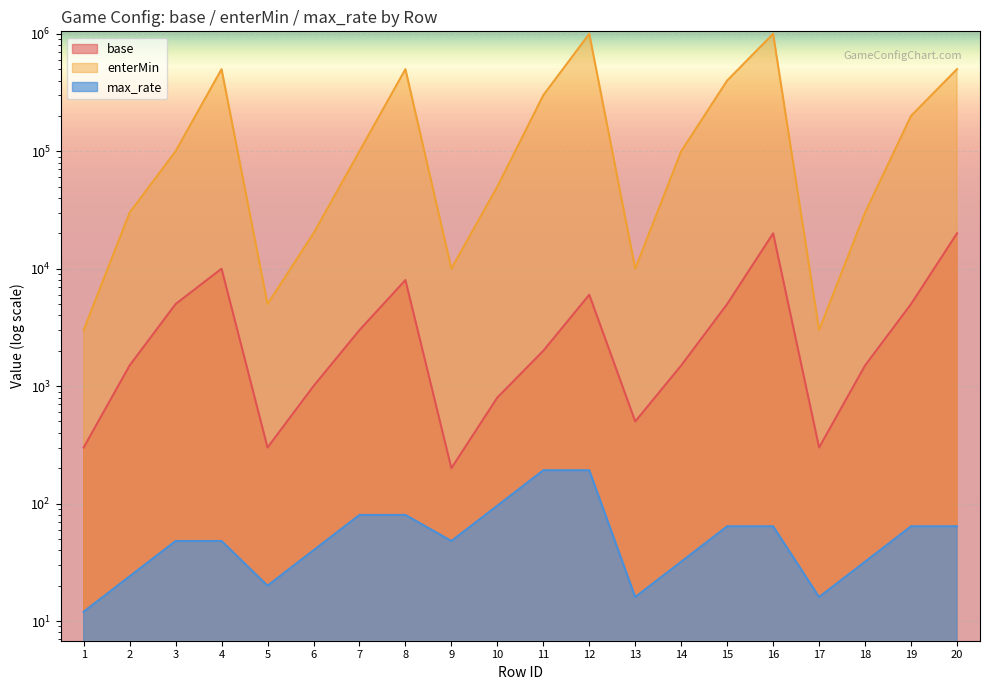

The base series shows 2484 at 15. True or false?

False